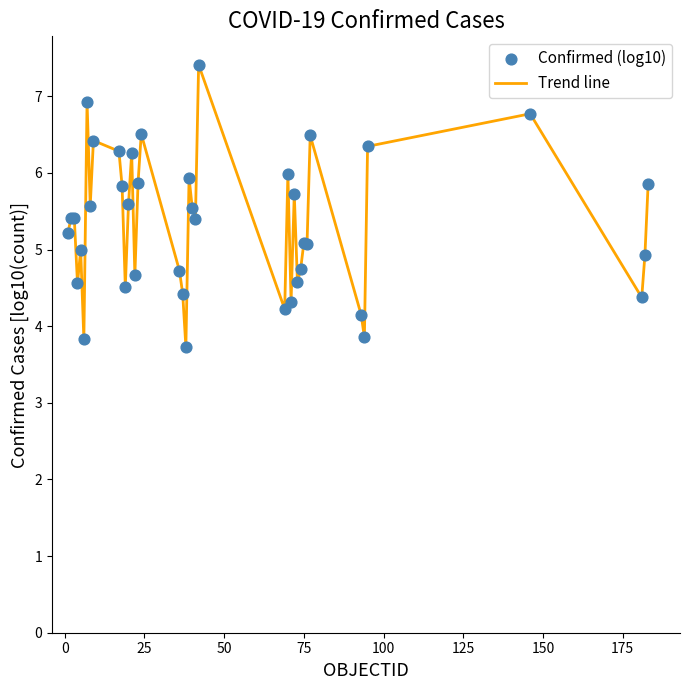

What is the difference between the maximum and minimum values?

3.7